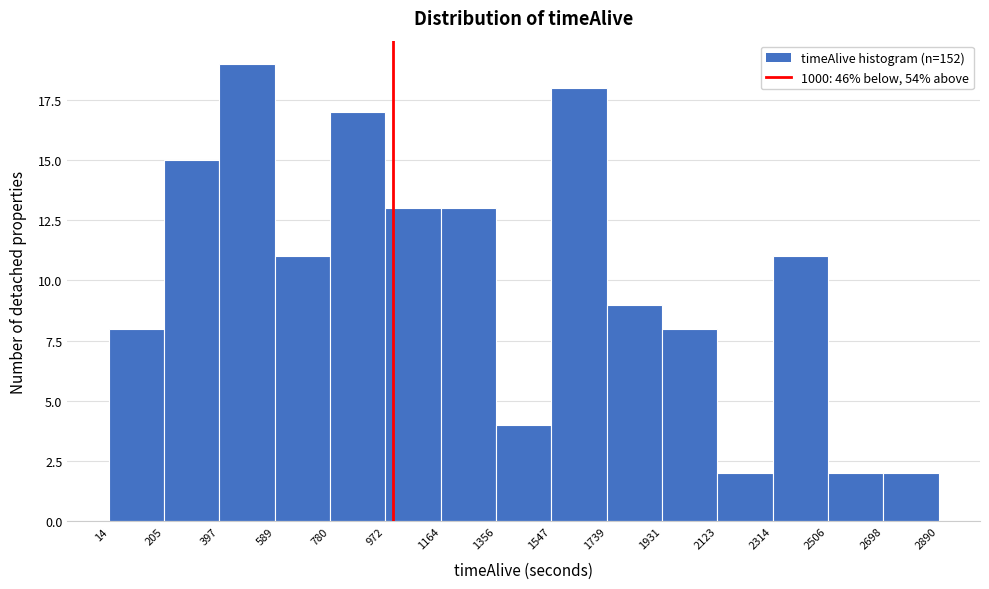

Over which range of the x-axis is the bar tallest?

397 to 589